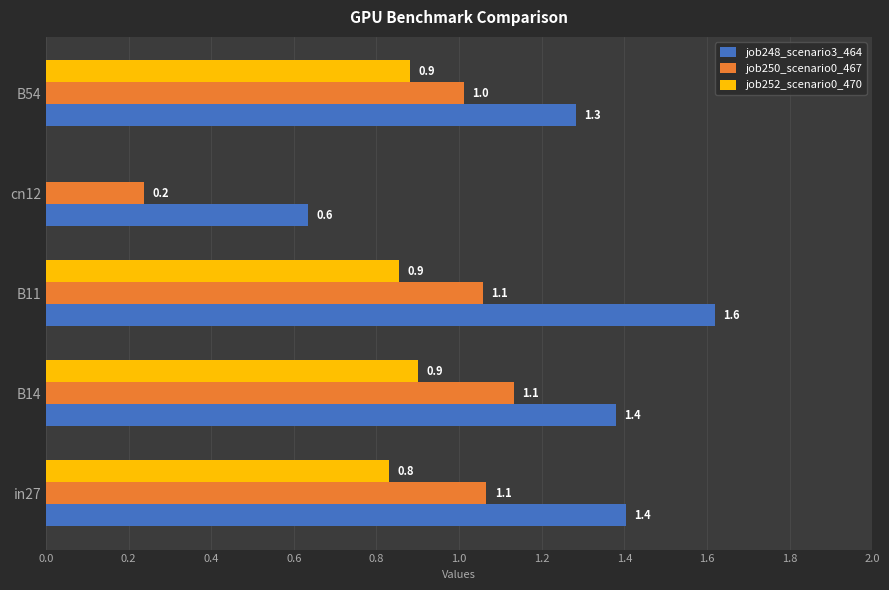

How many job252_scenario0_470 values are between 0 and 1?

5